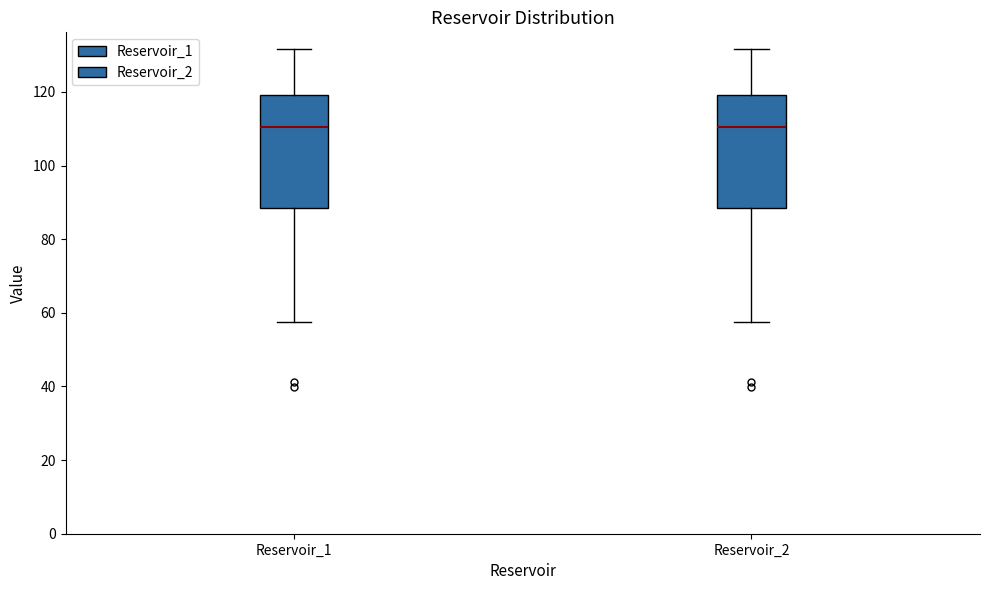

Reading left to right, read every box against the y-axis: the position of its median line, the range the box covers, and the ends of its whiskers. The values are not printed on the chart, so give them approximately, as read against the axis.

Reservoir_1: median 110, box 88 to 120, whiskers 58 to 132
Reservoir_2: median 110, box 88 to 120, whiskers 58 to 132